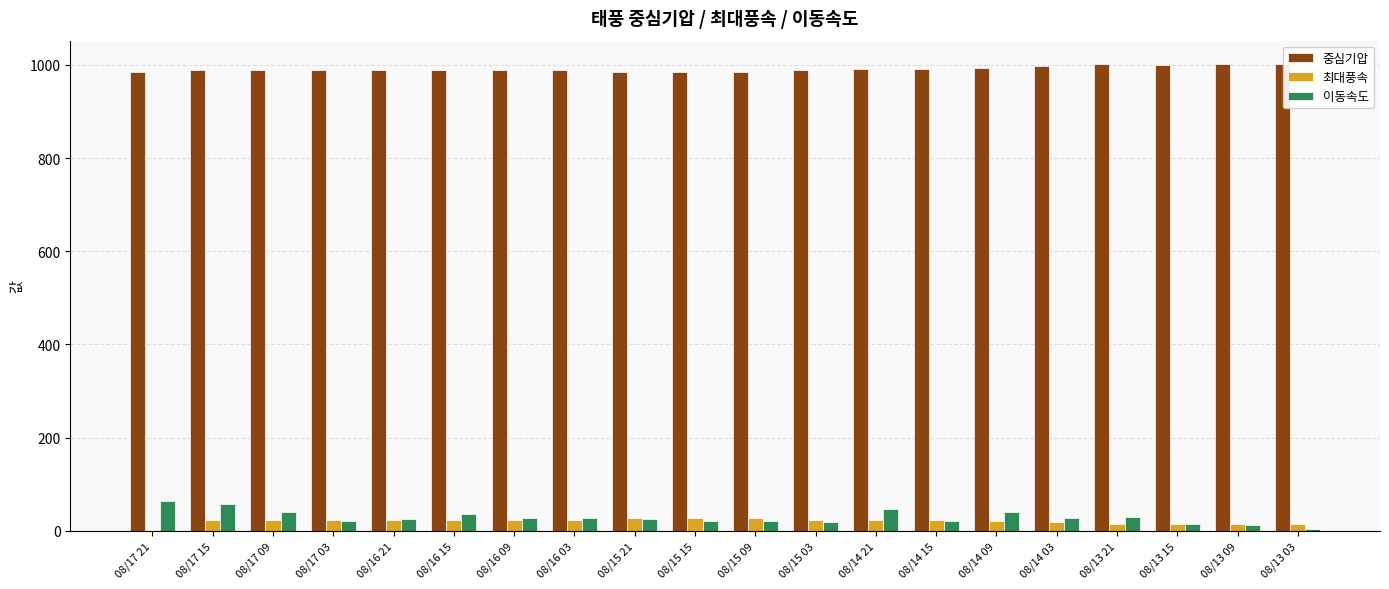

At how many categories does at least one series exceed 281?

20